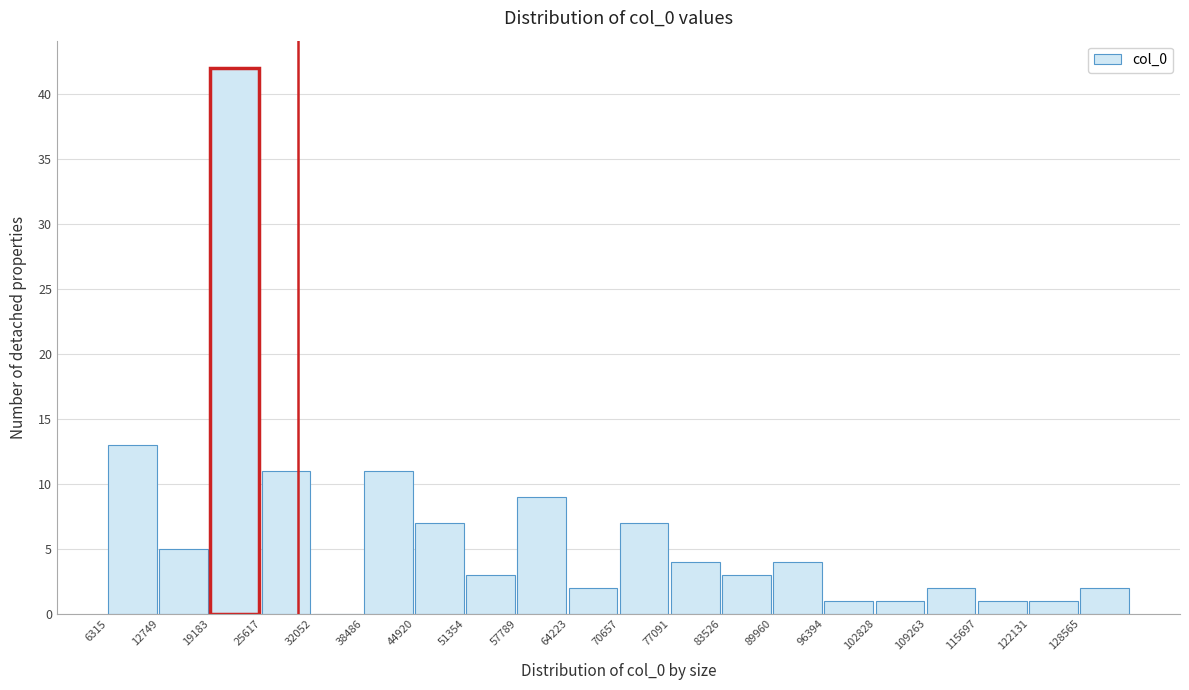

What is the height of the bar covering 90000 to 96000 on the x-axis? Neither the bar edges nor the heights are printed on the chart, so give them approximately, as read against the axes.

4